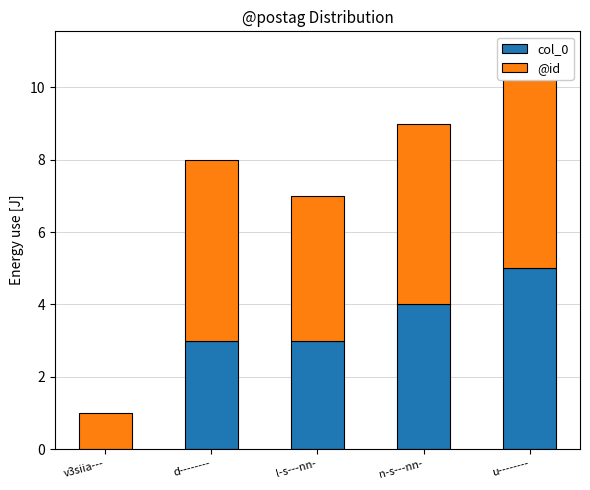

Reading left to right, list all the values displayed in this chart.

col_0: v3siia---=0	d--------=3	l-s---nn-=3	n-s---nn-=4	u--------=5
@id: v3siia---=1	d--------=5	l-s---nn-=4	n-s---nn-=5	u--------=6